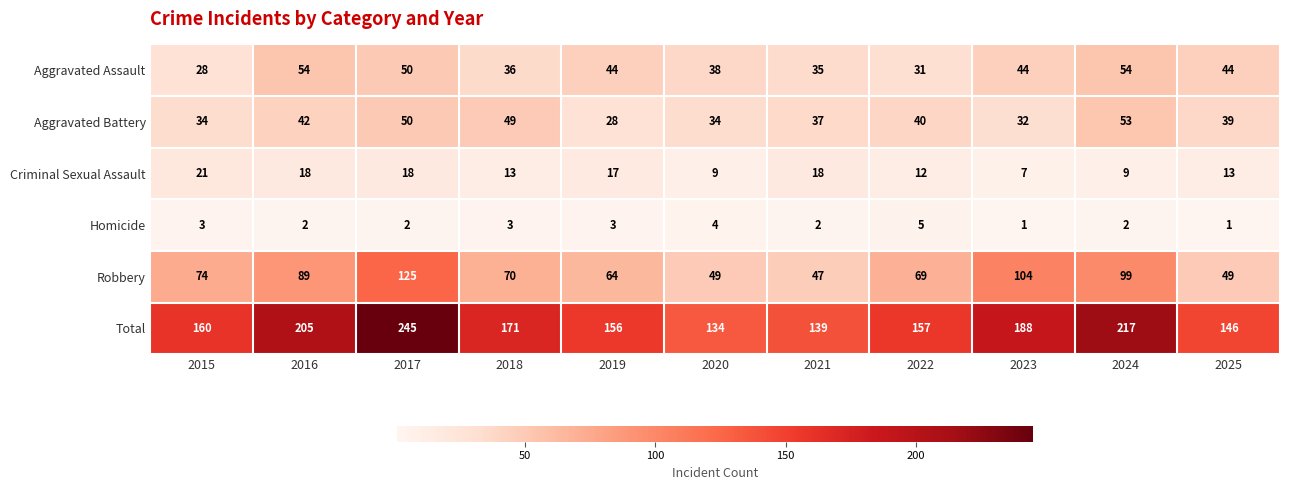

Rank the series by their maximum value, from highest to lowest.

Total, Robbery, Aggravated Assault, Aggravated Battery, Criminal Sexual Assault, Homicide